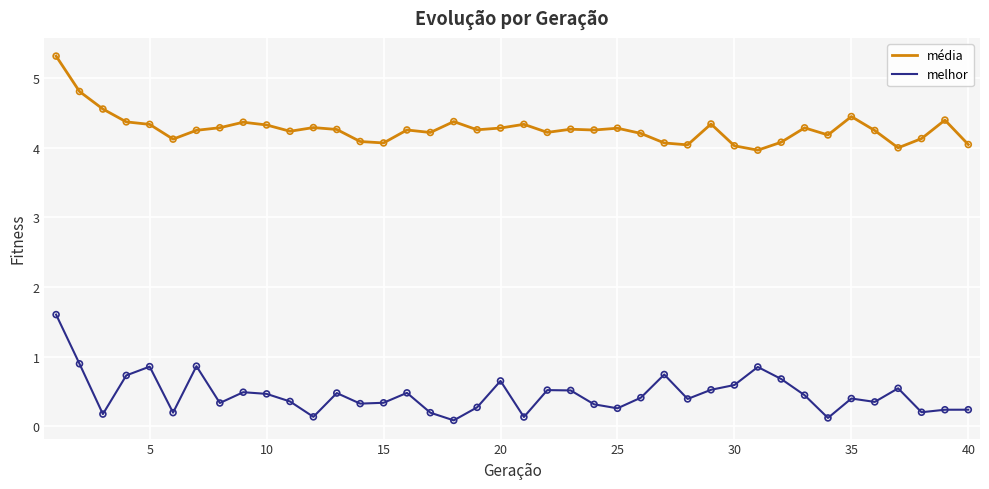

How many lines are shown in the chart?

2